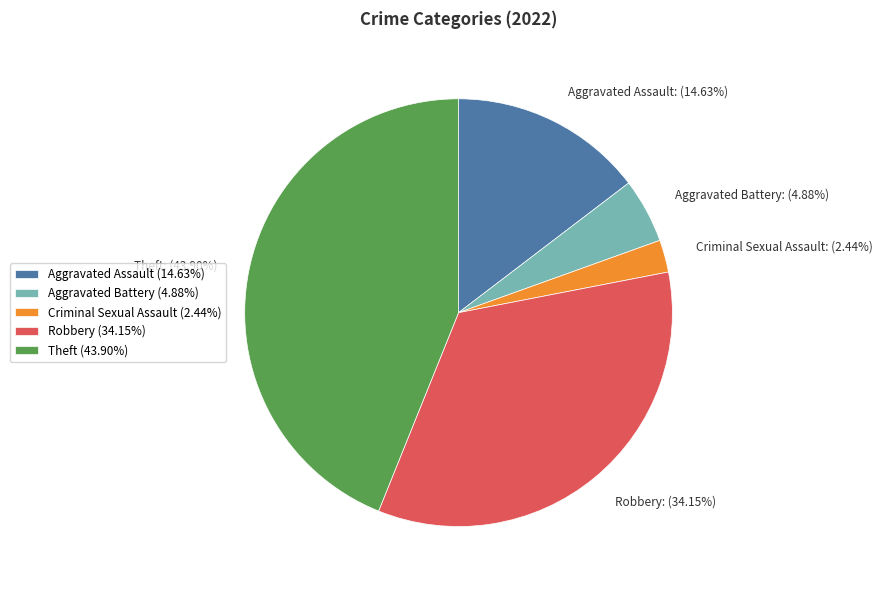

To the nearest percent, what is the average slice percentage?

20%